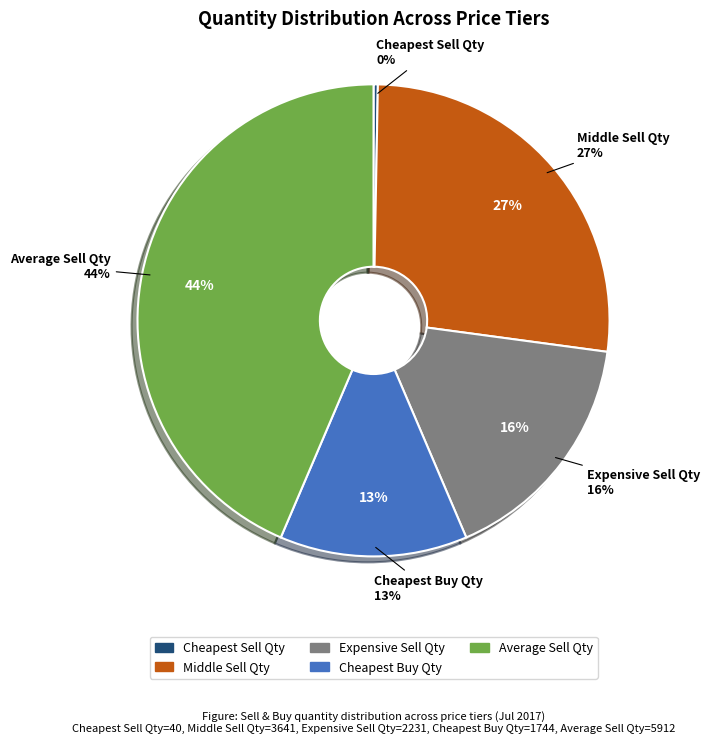

What portion of the pie excludes Middle Sell Price?

100.0%